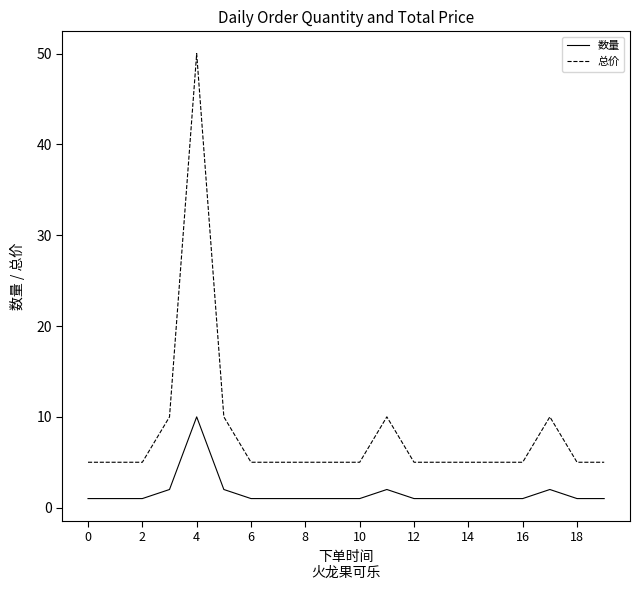

Which series has the largest total across all categories?

总价